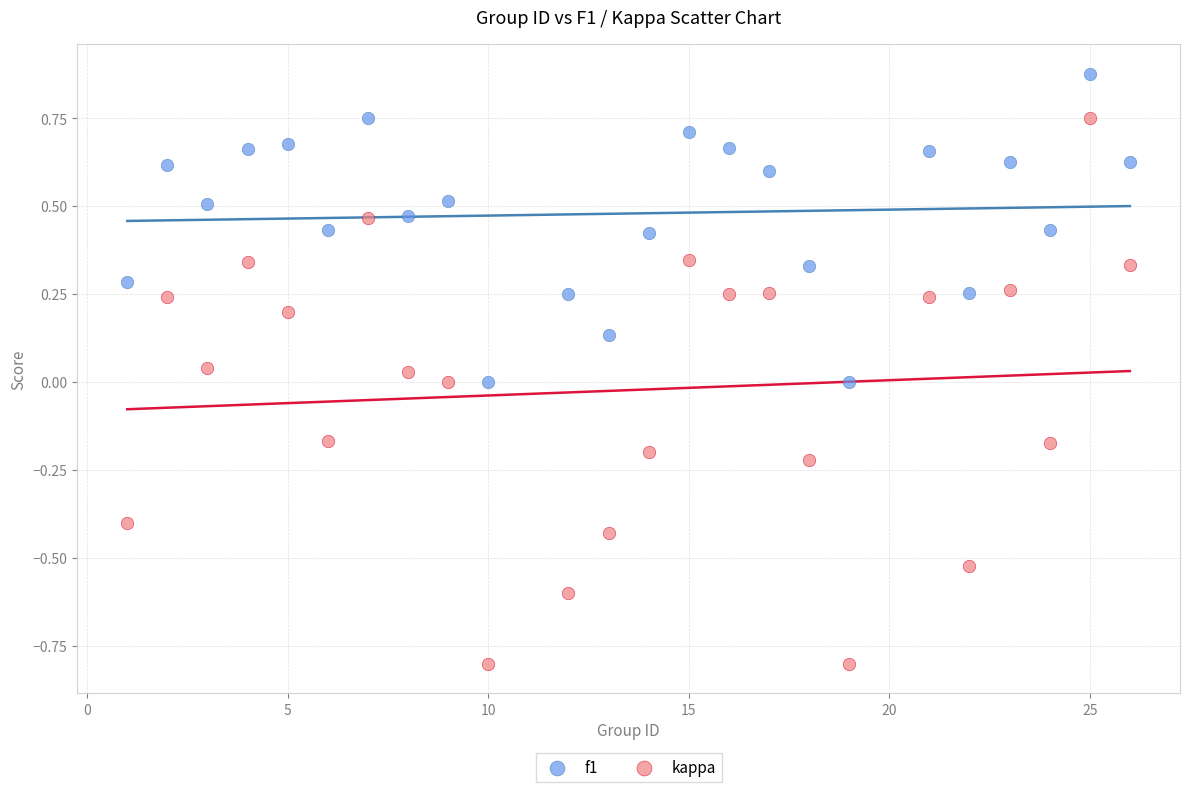

Across all data points, what is the range of X values (max minus min)?

25.0